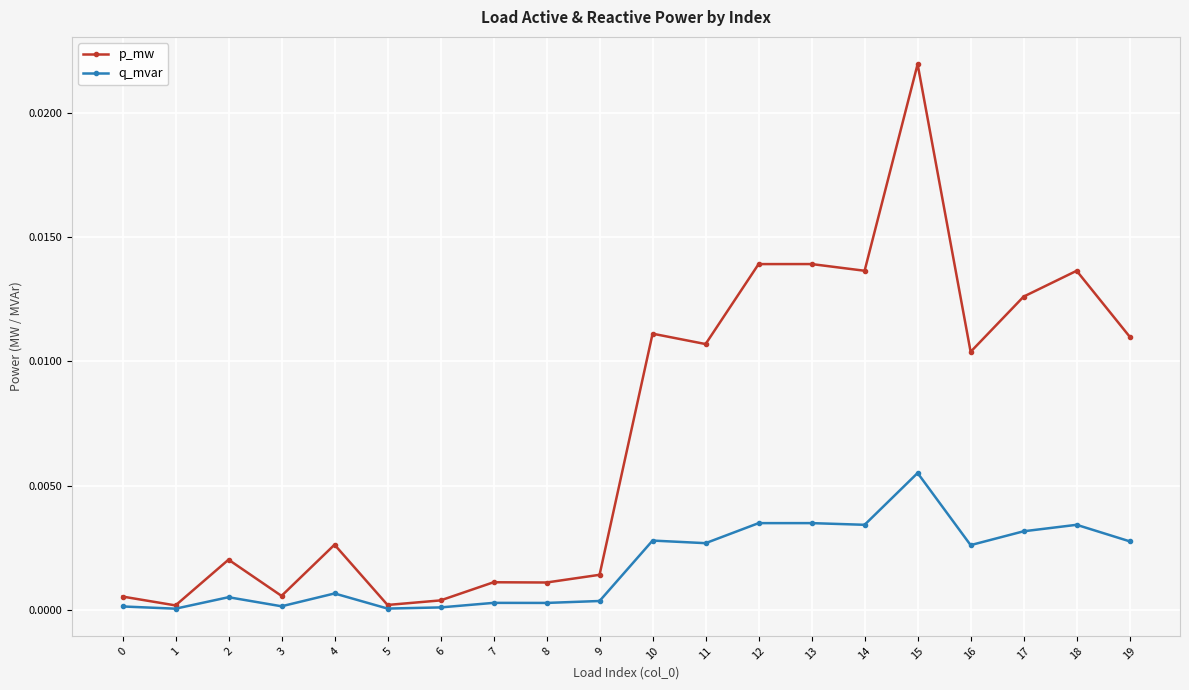

True or false: p_mw has more than 1 interior local peaks.

True